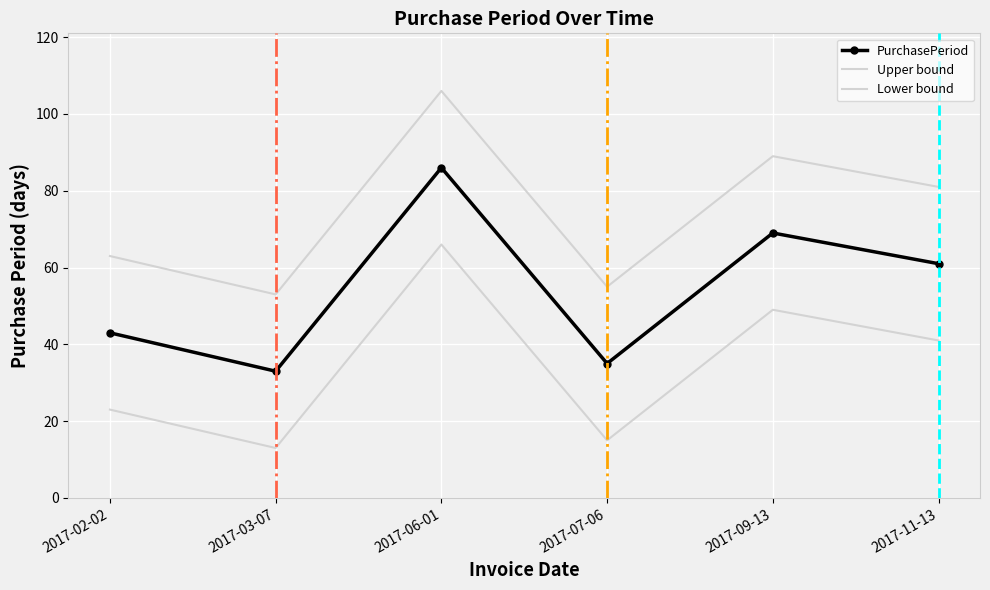

What is the average value of the Upper bound series?

74